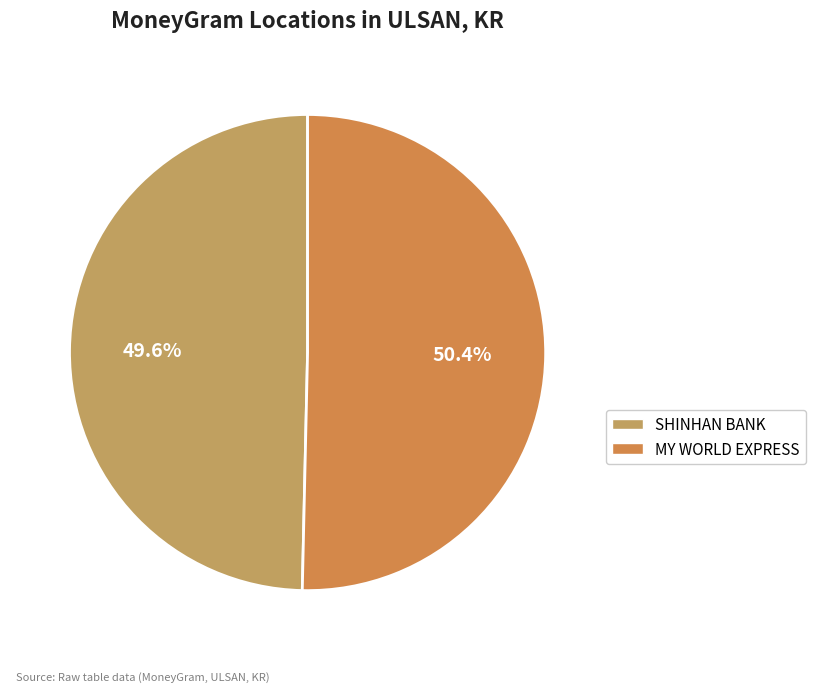

To the nearest percent, what is the average slice percentage?

50%